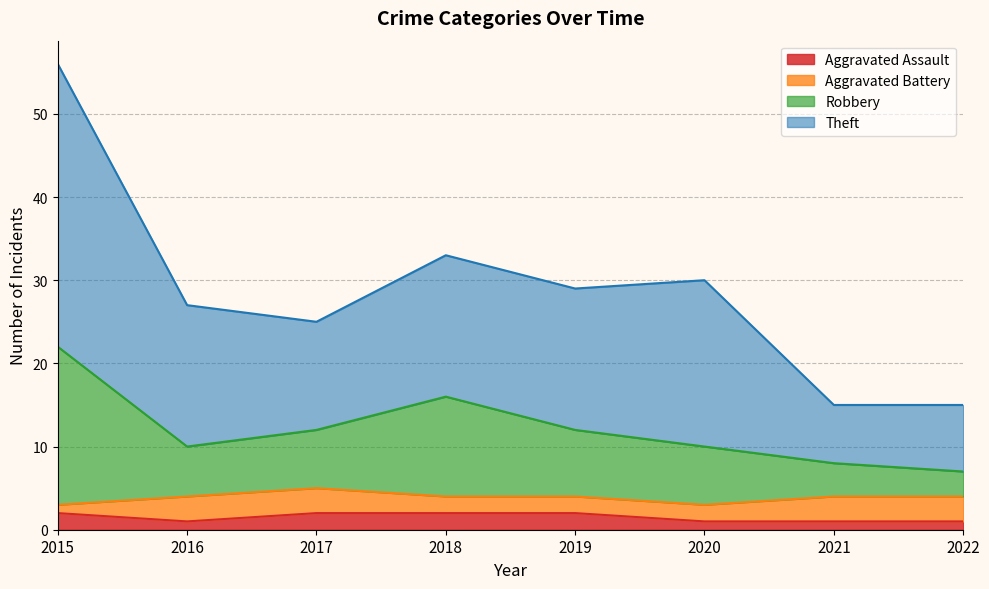

At which category is the sum across all series the highest?

2015